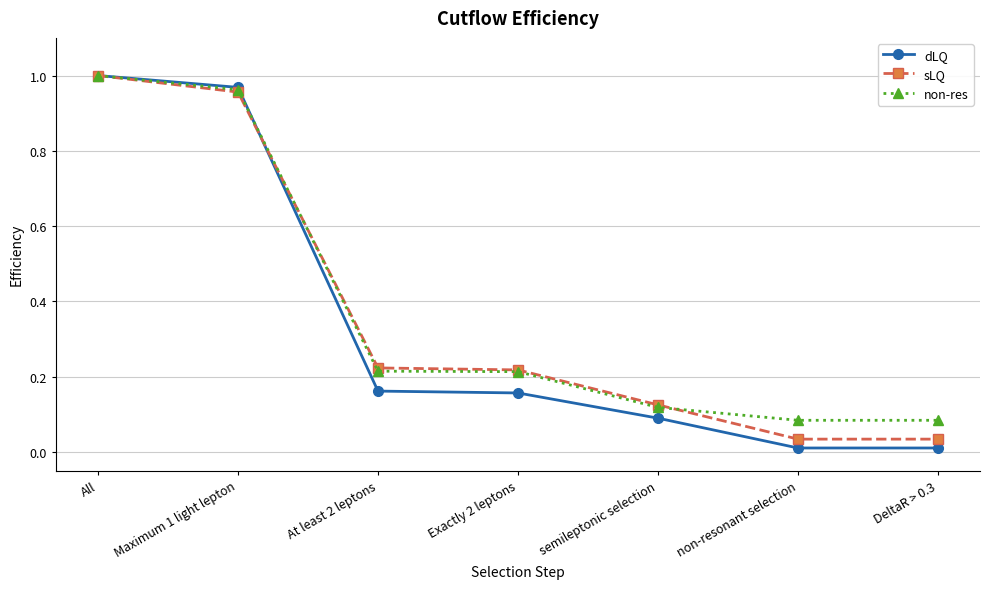

Which series has the largest range (max minus min)?

dLQ